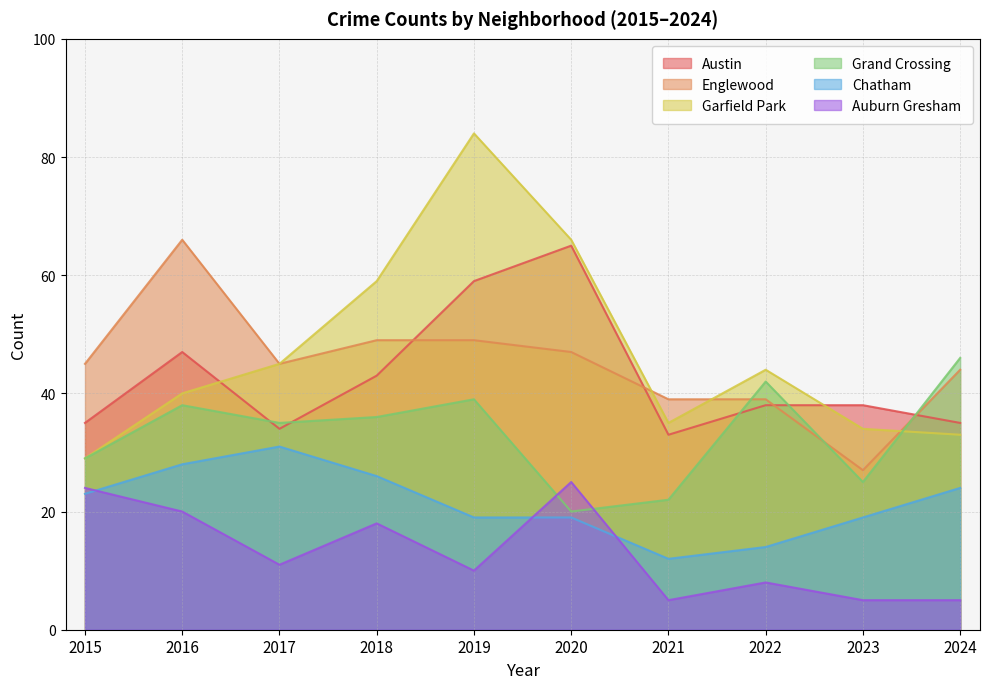

Rank the categories by Englewood value from highest to lowest.

2016, 2018, 2019, 2020, 2015, 2017, 2024, 2021, 2022, 2023